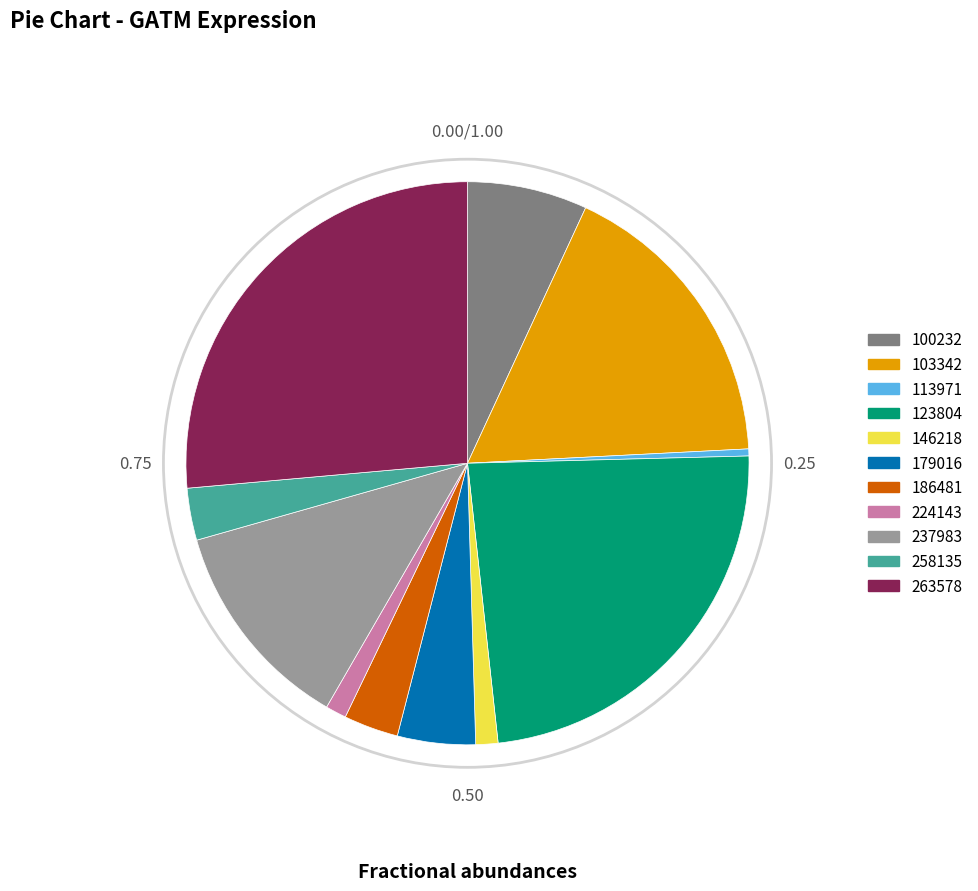

How many segments does this pie chart have?

11